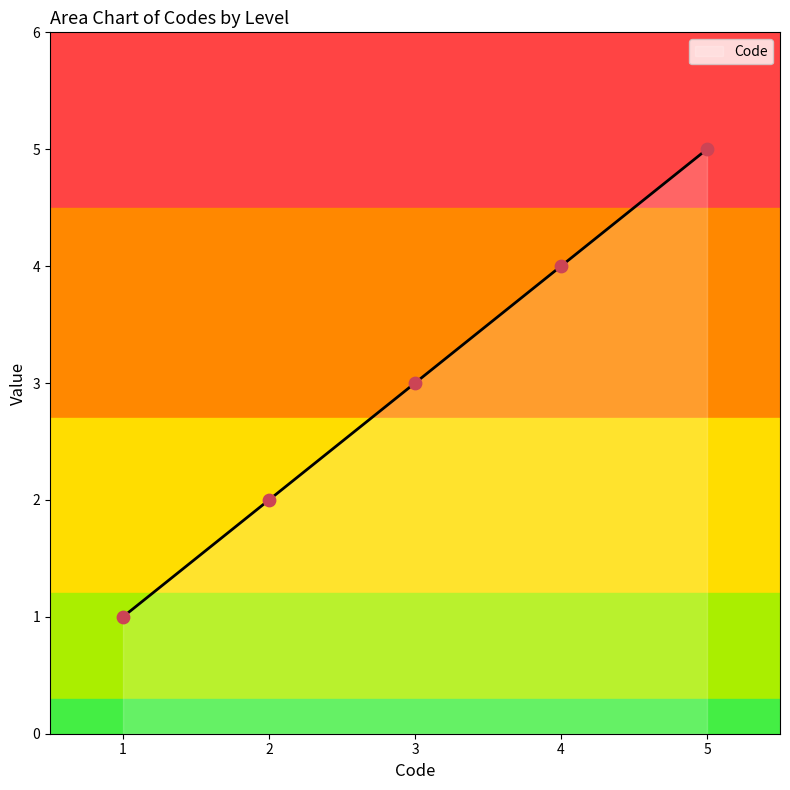

Which has a higher value, 1 or 5?

5